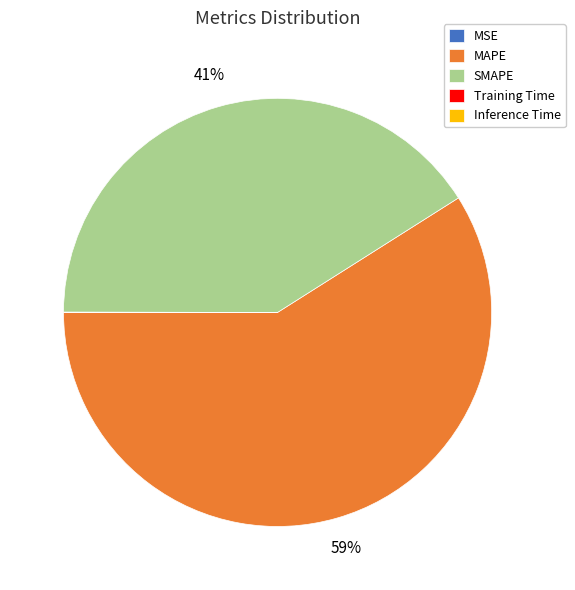

To the nearest percent, what portion does SMAPE represent?

41%